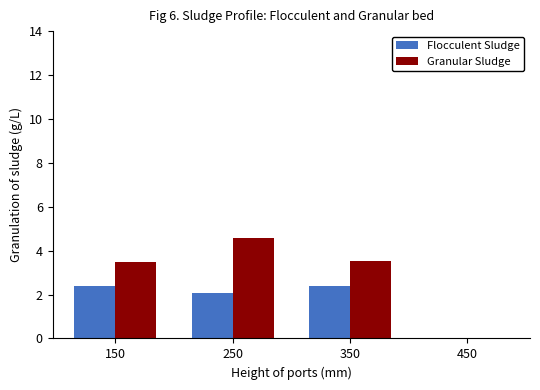

Which series changed the most between 250 and 450?

Granular Sludge